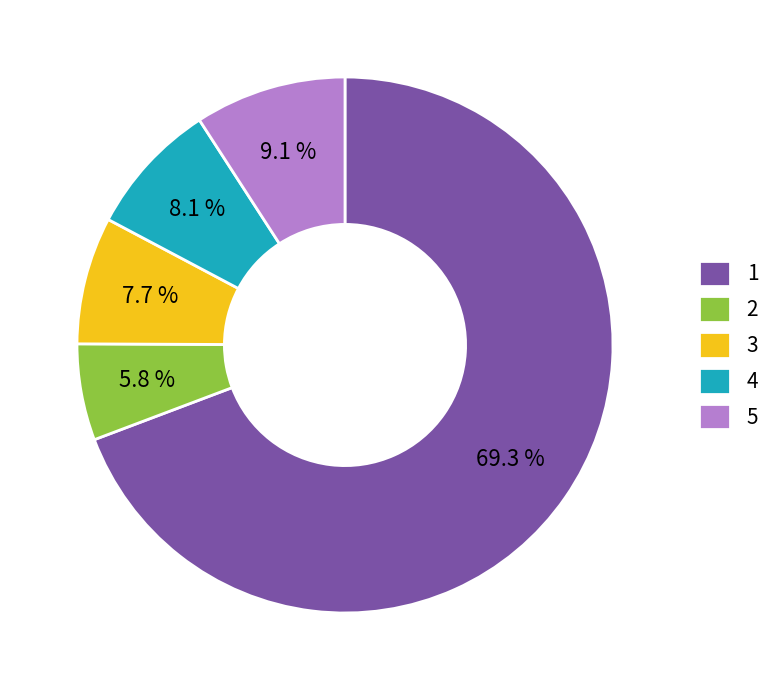

What percentage is NOT represented by 2?

94.2%